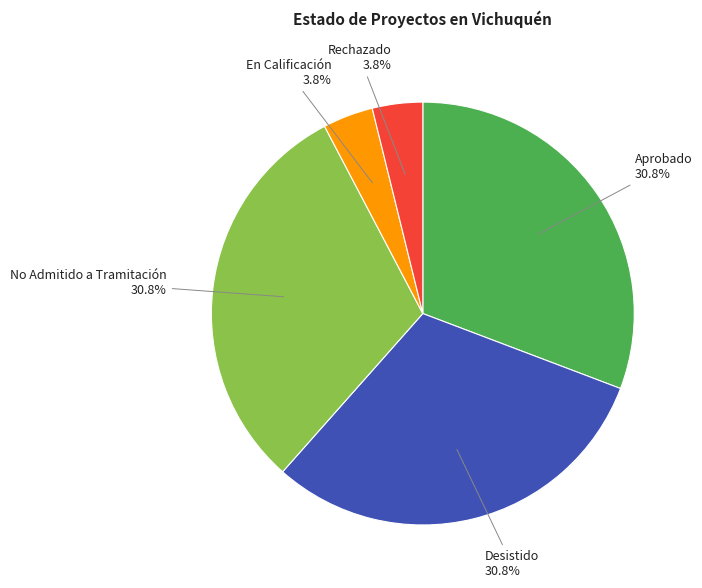

Does any single category account for the majority?

No